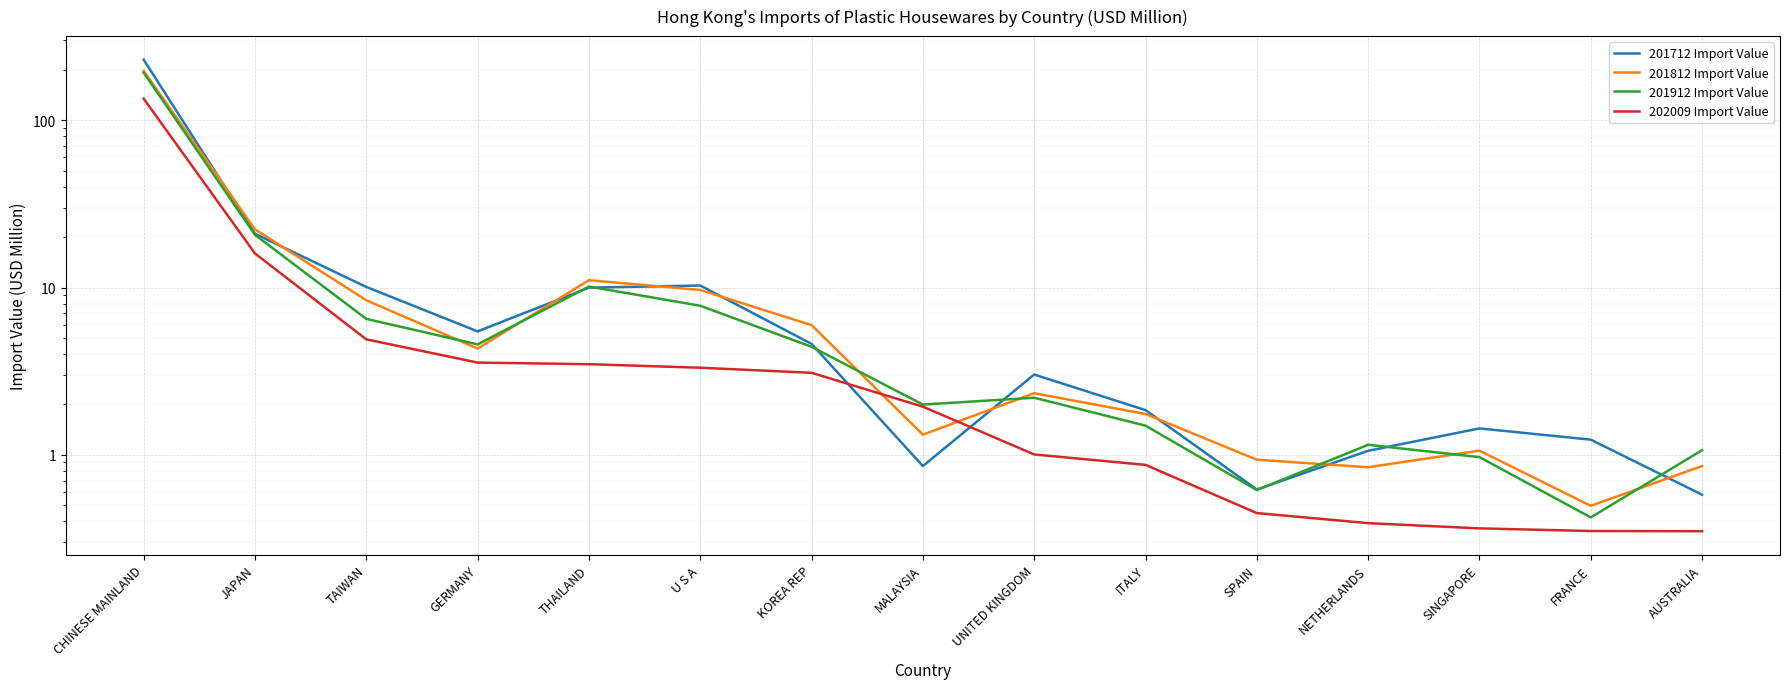

Which category has the highest value in the 201912 Import Value series?

CHINESE MAINLAND